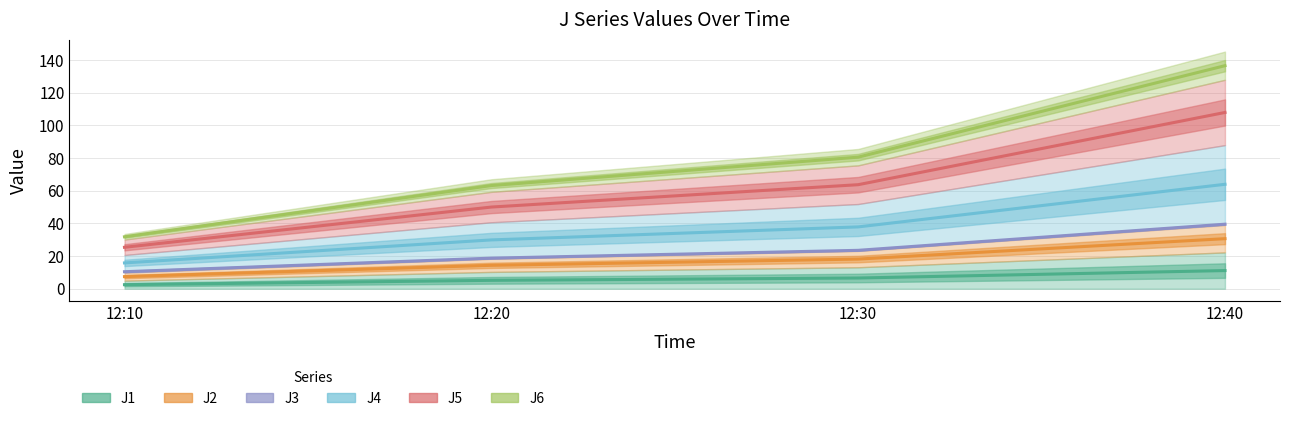

What is the difference between the highest and lowest values at 12:10?

29.3